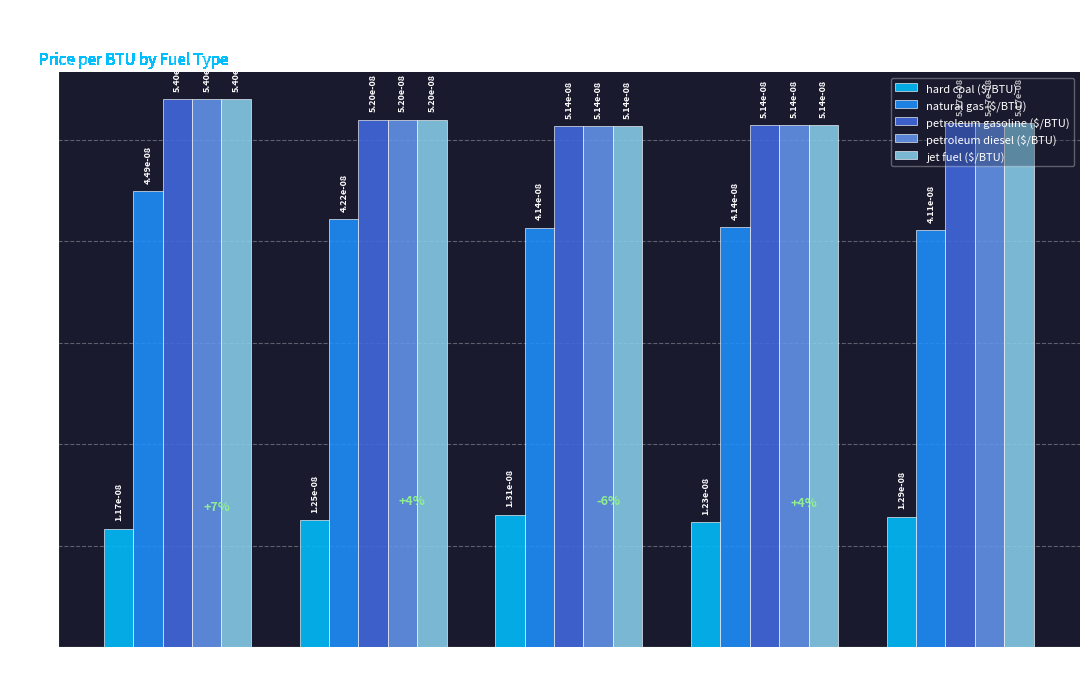

At how many categories does at least one series exceed 0?

5